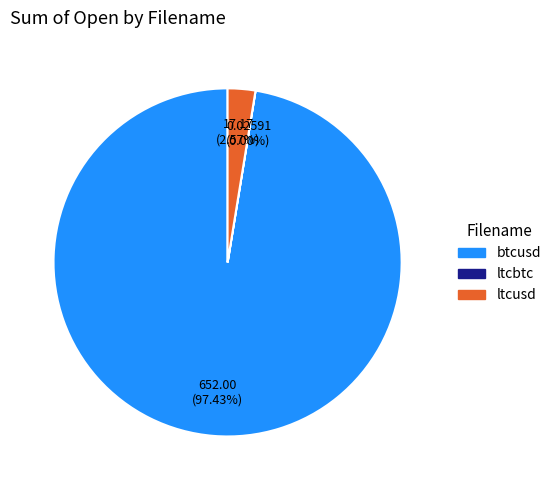

Between ltcusd and btcusd, which is larger?

btcusd